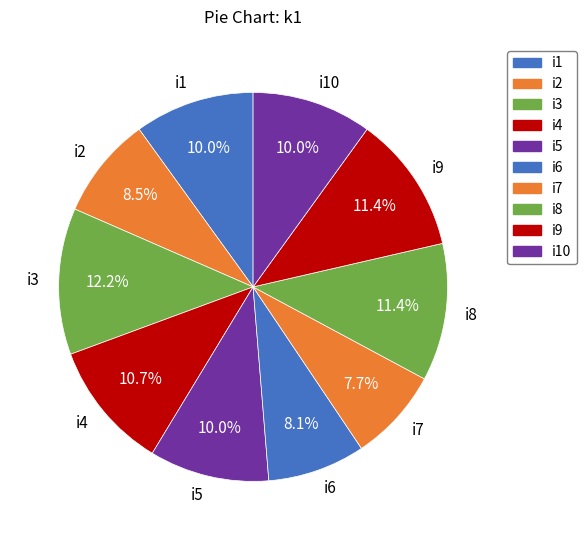

Is the sum of i6 and i10 greater than half?

No